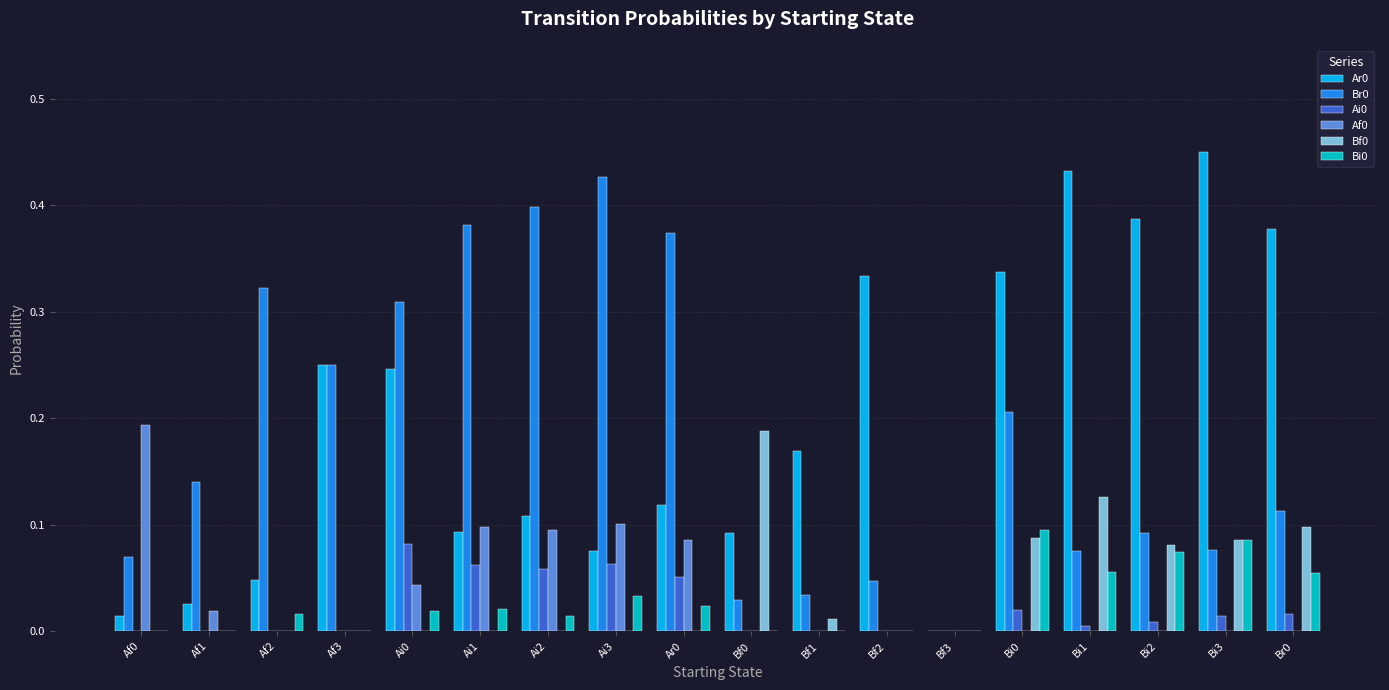

The value of Af0 at Af2 is 0.0. True or false?

True